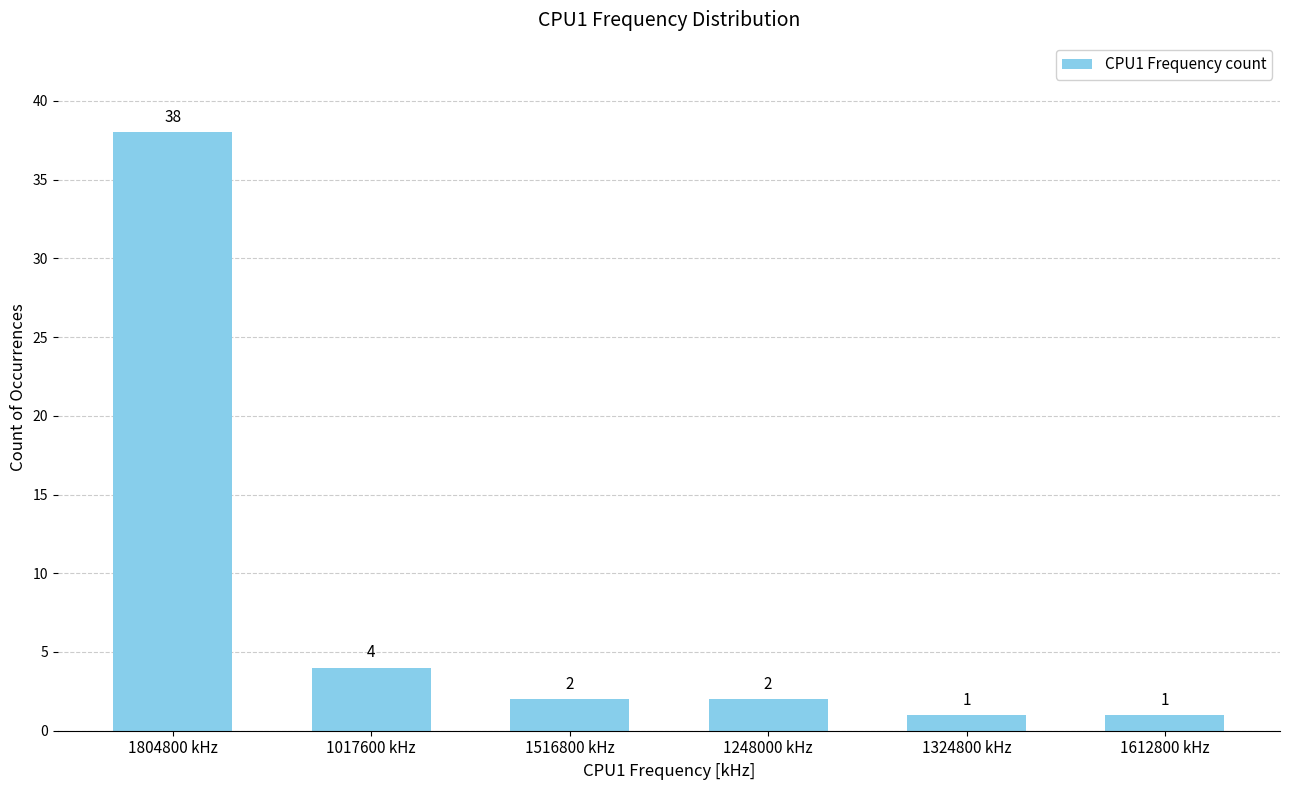

How many bars are there in total?

6